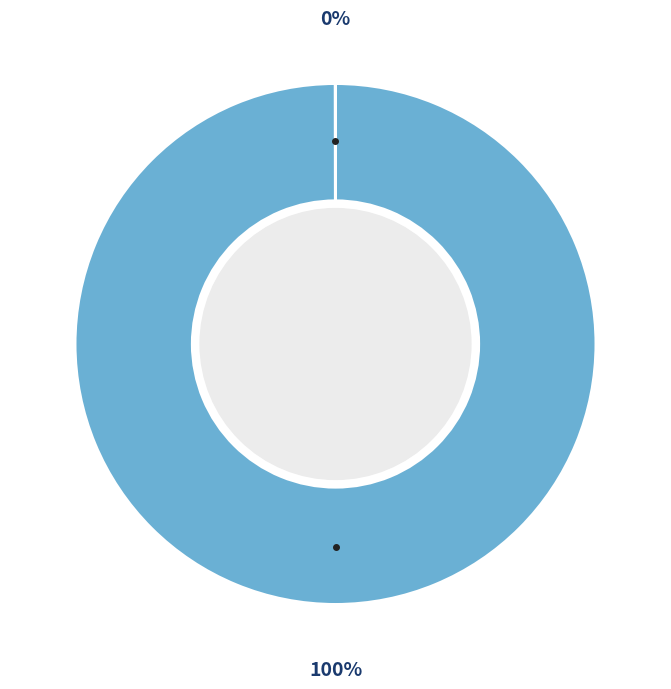

Is there any slice that represents more than half of the pie?

Yes